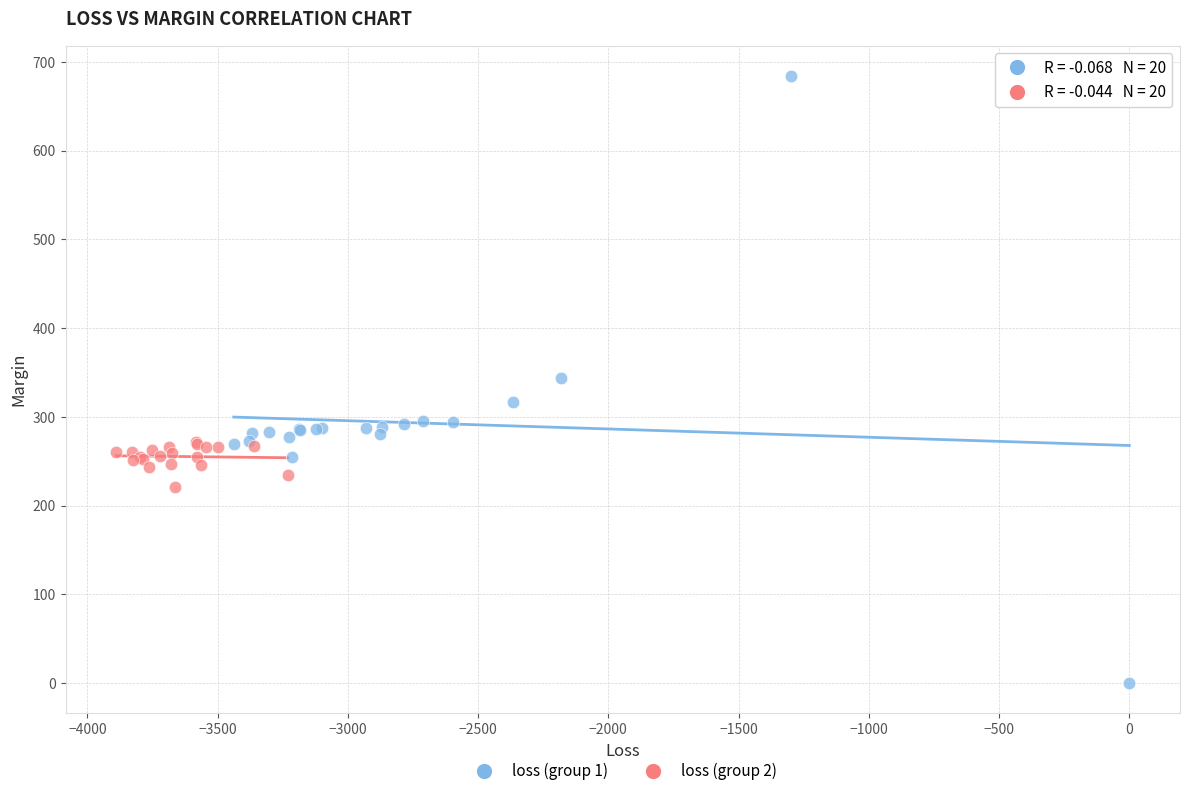

Which series has the largest Y range (max minus min)?

loss (group 1)